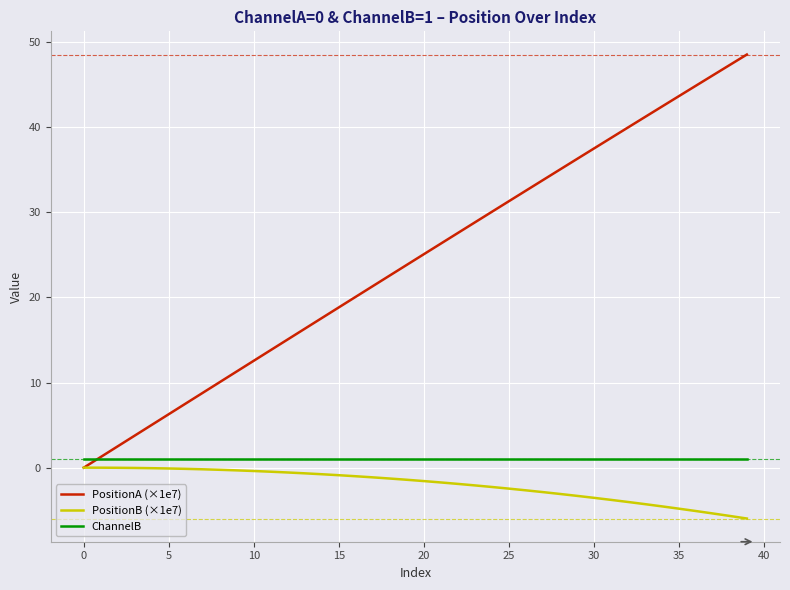

Which series has the widest spread of values?

PositionA (×1e7)